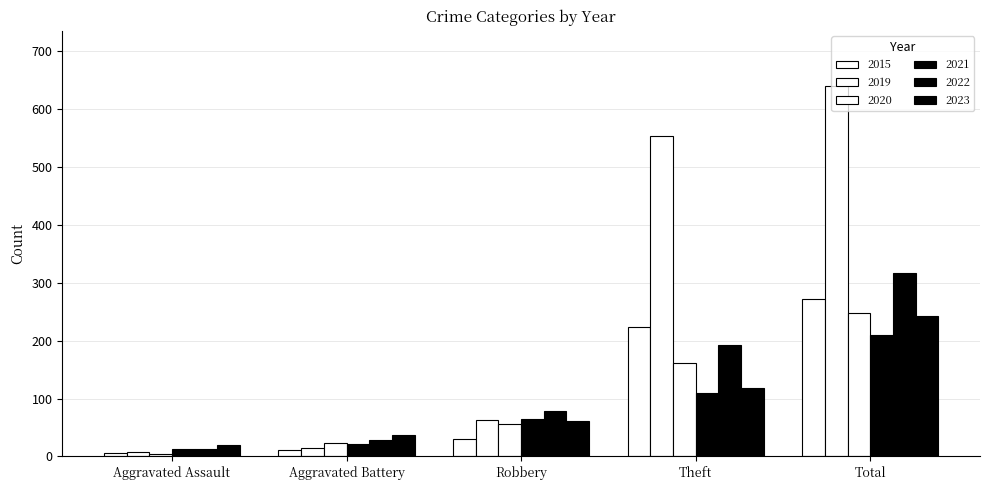

Are the bars horizontal?

No